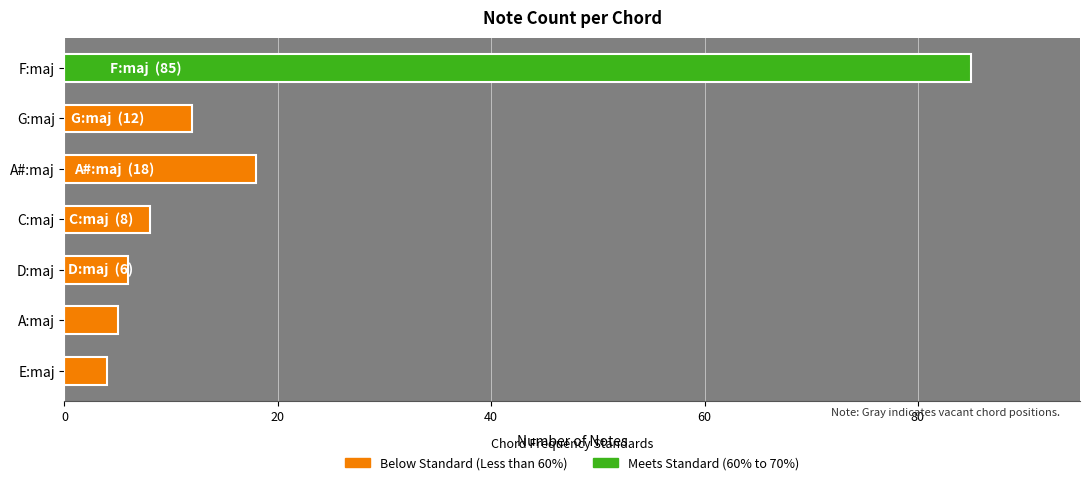

What is the label of the 4th bar from the top?

C:maj